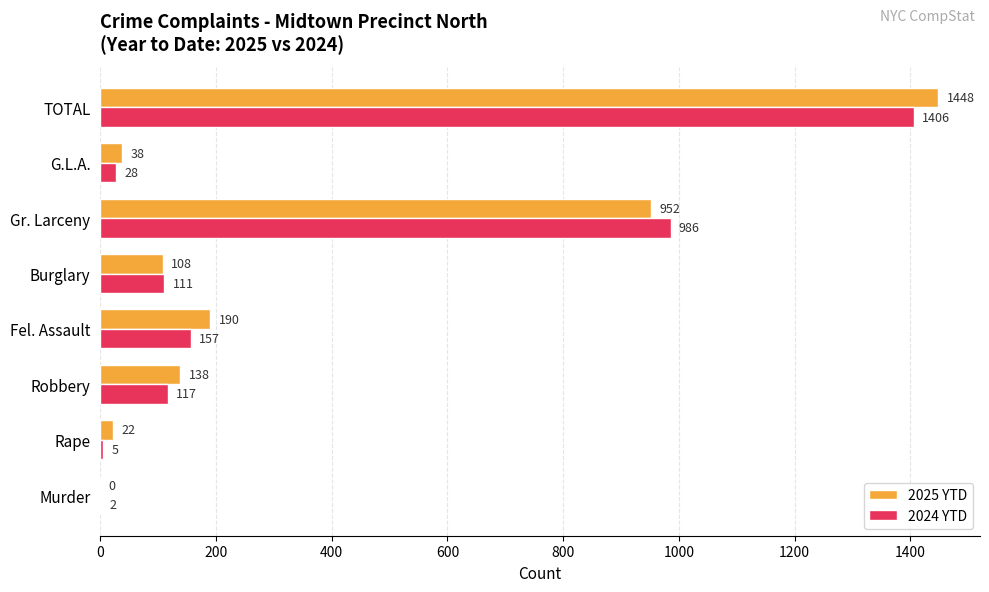

At which label is 2025 YTD closest to 724?

Gr. Larceny